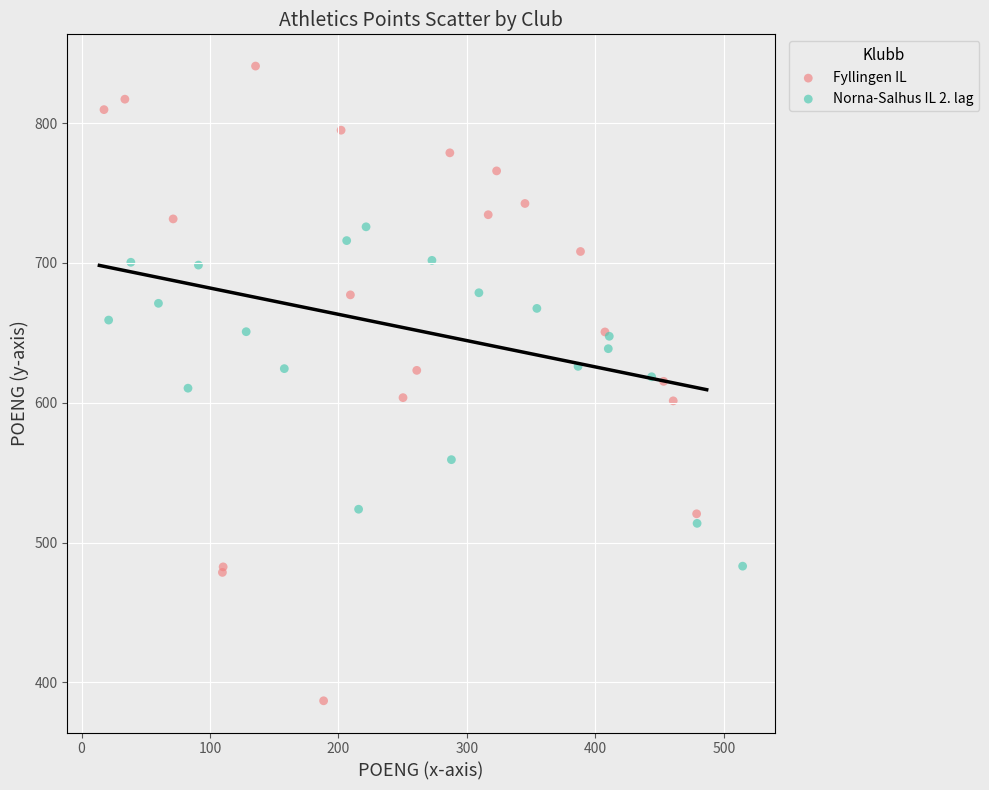

Which series has the largest Y range (max minus min)?

Fyllingen IL